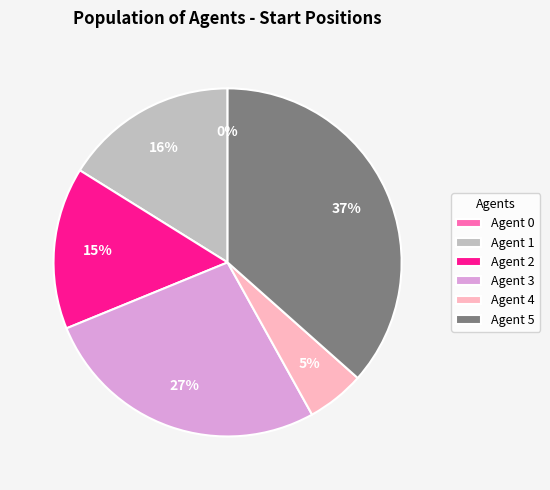

To the nearest percent, what portion does Agent 5 represent?

37%